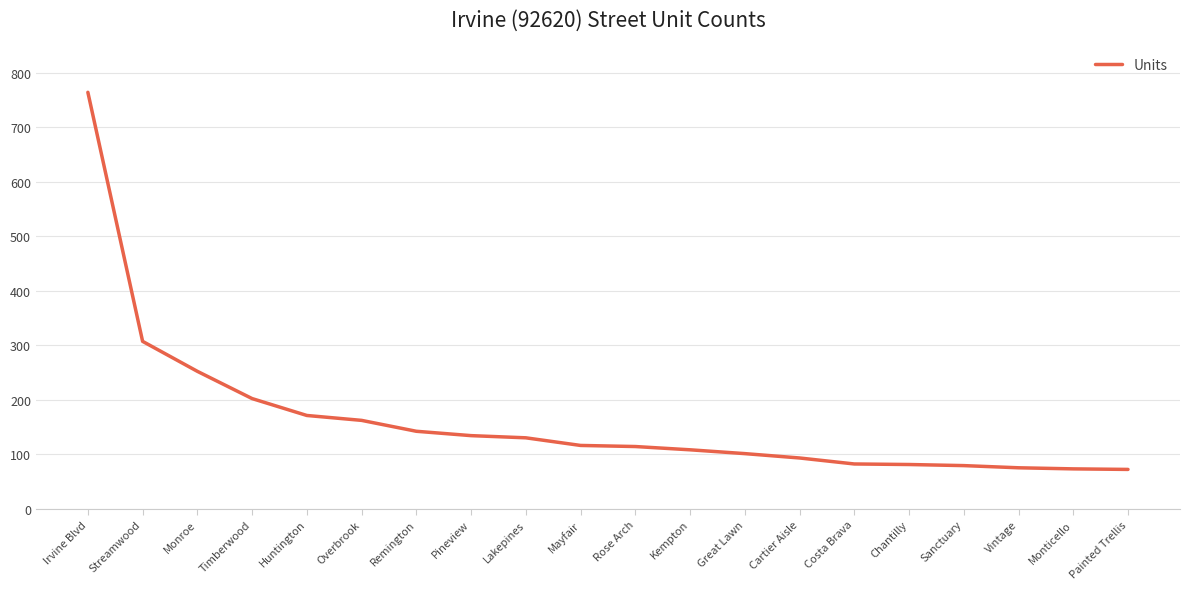

What is the maximum value shown in the chart?

764